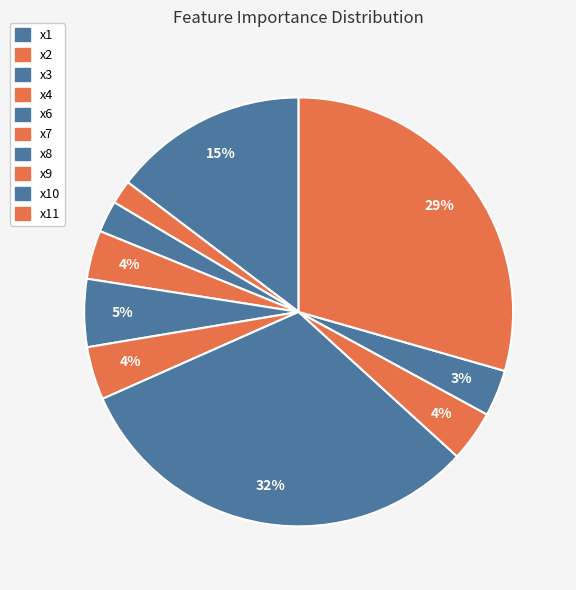

Is there a majority slice in this chart?

No